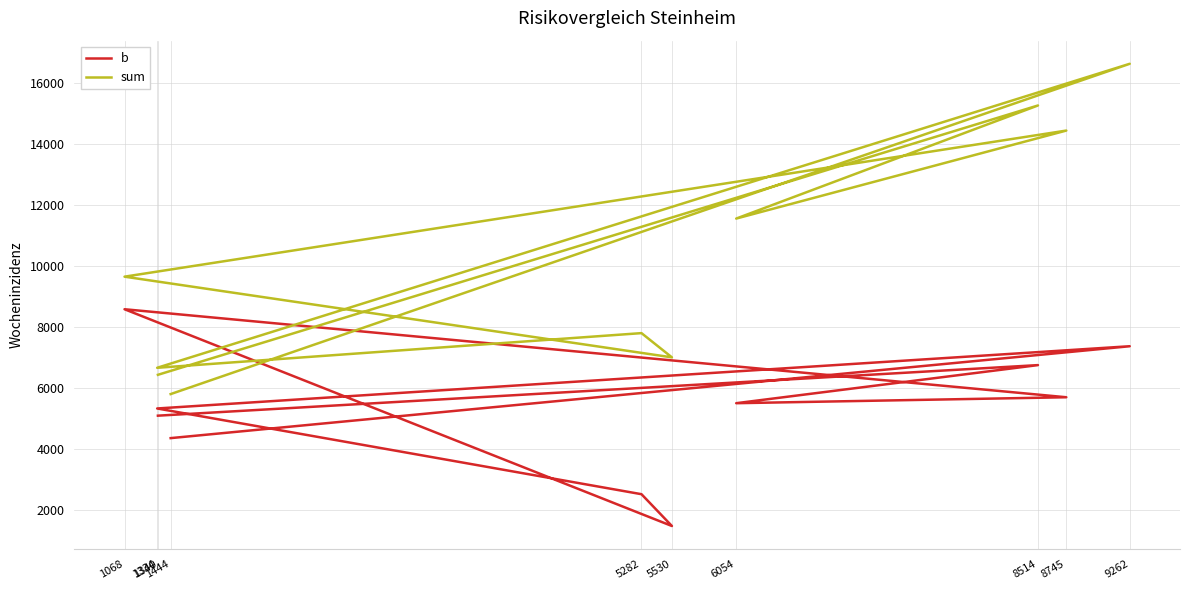

How many series are shown in this chart?

2